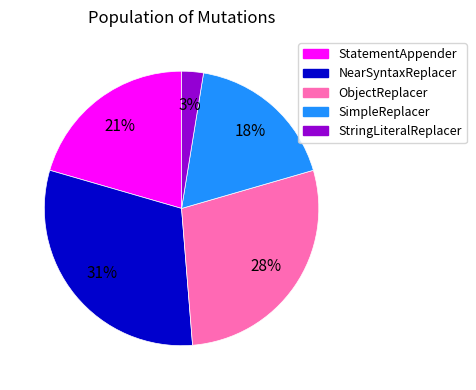

To the nearest percent, what portion does SimpleReplacer represent?

18%